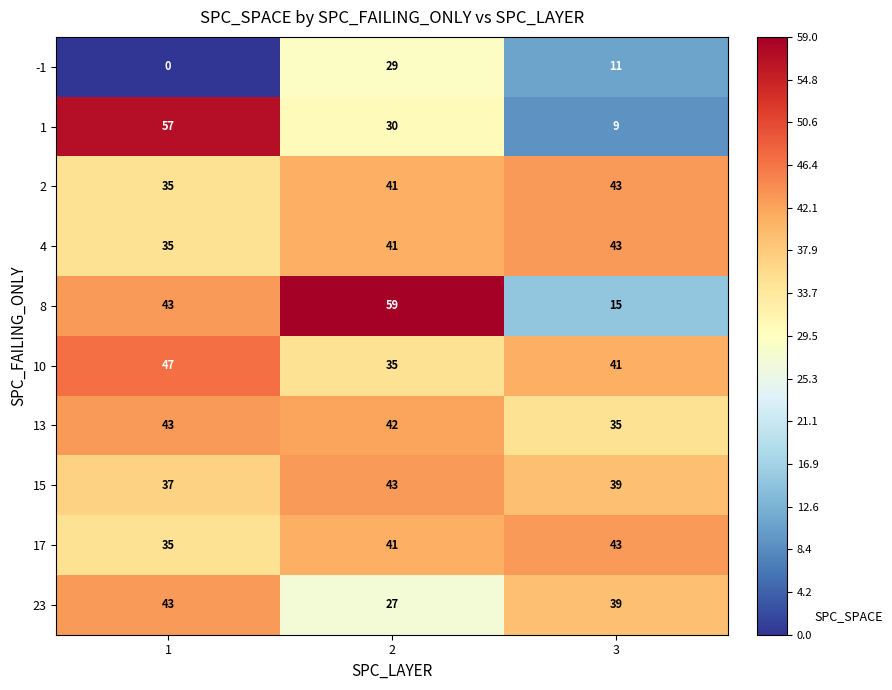

List the labels in order of 2 value, smallest first.

1, 2, 3